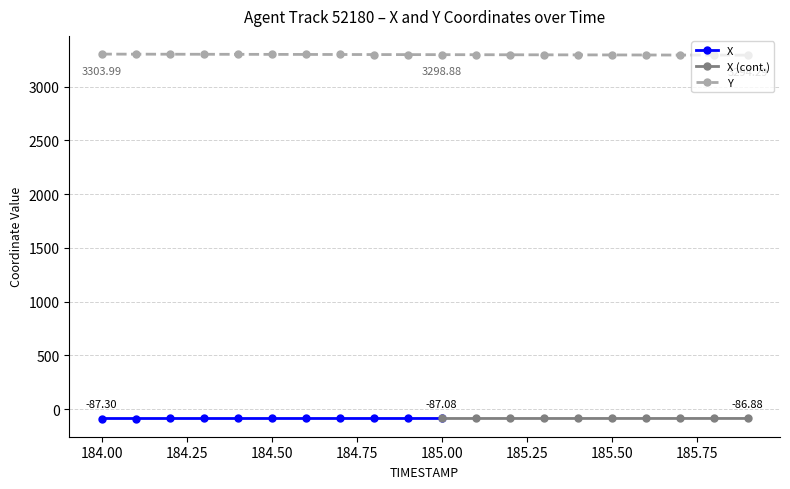

At which category does the chart reach its minimum across all series?

185.9